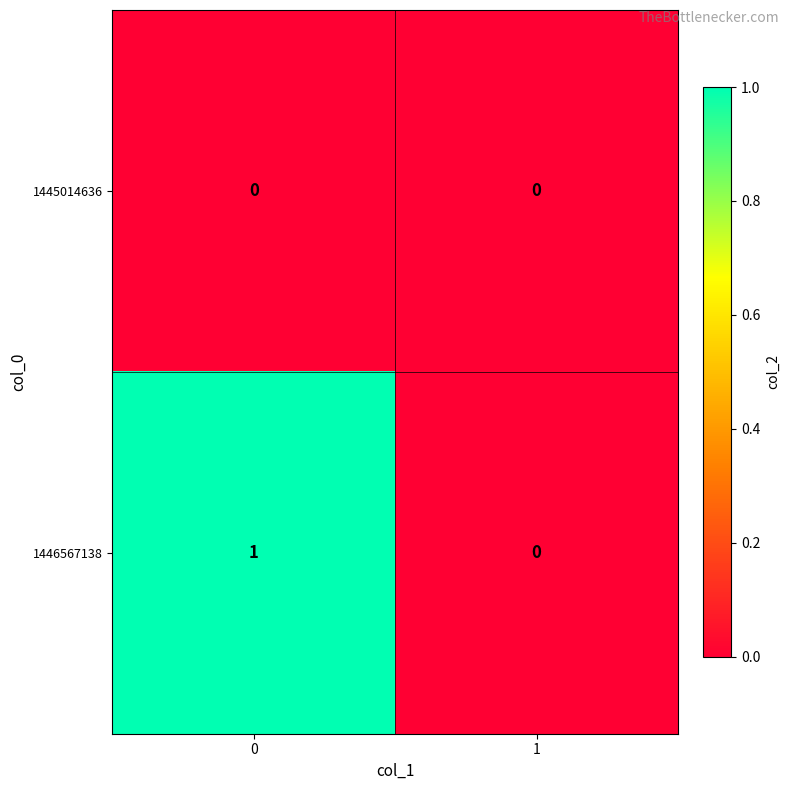

True or false: 1446567138 has a value of 1 at 0.

True